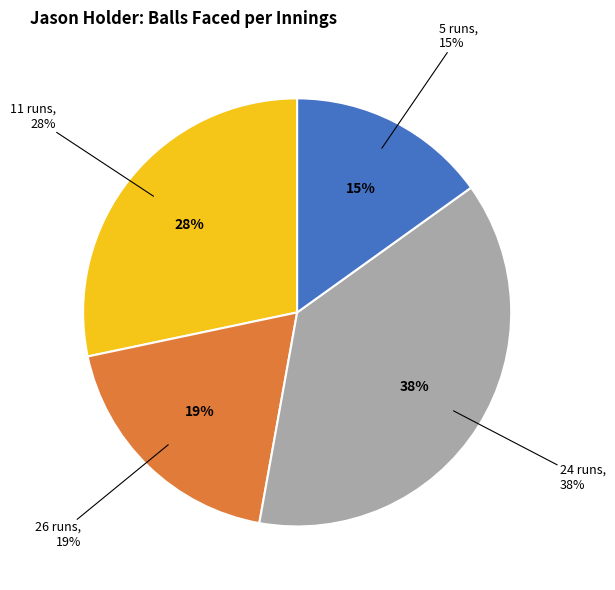

What percentage is NOT represented by 24 runs?

62.3%